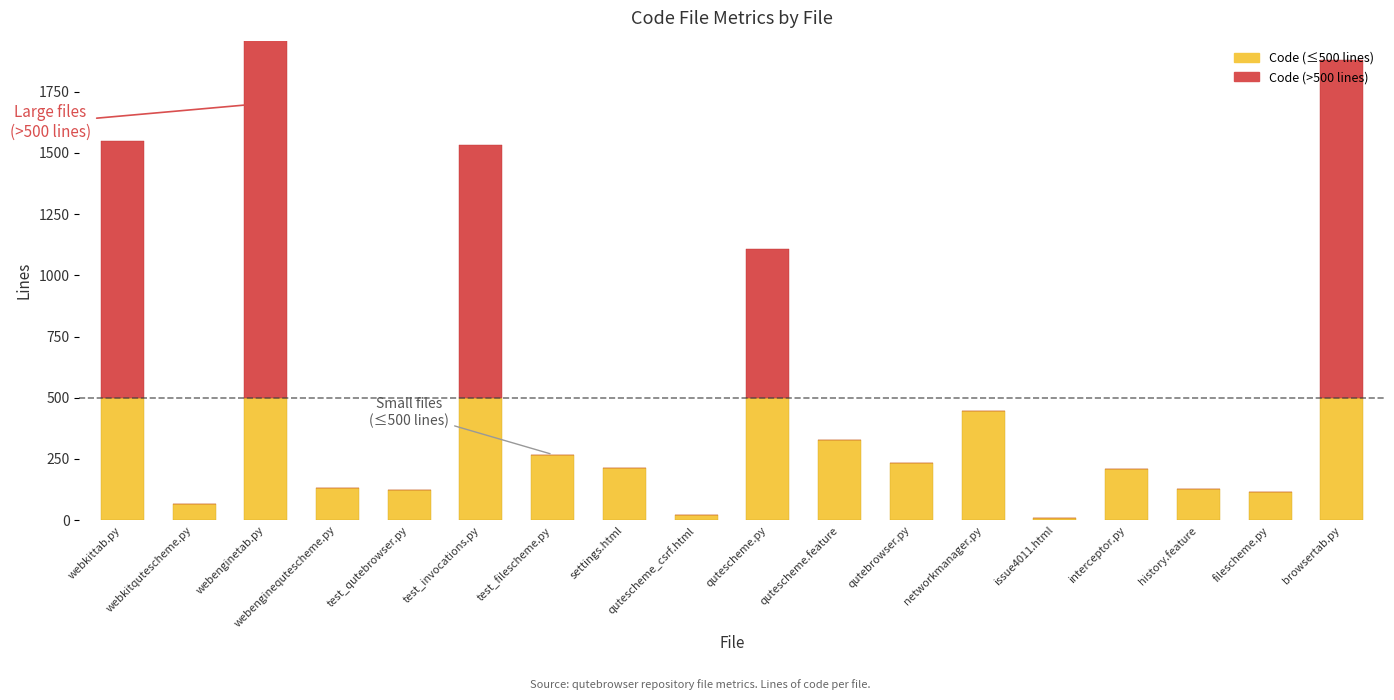

Between networkmanager.py and interceptor.py, which series saw the biggest shift?

Code